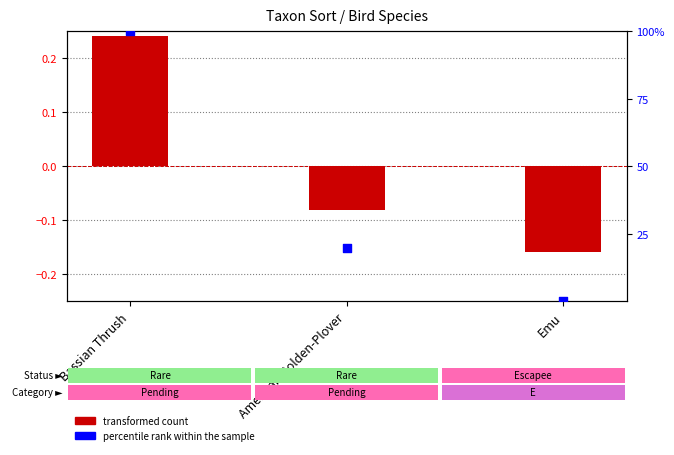

Which series has the largest total across all categories?

percentile rank within the sample